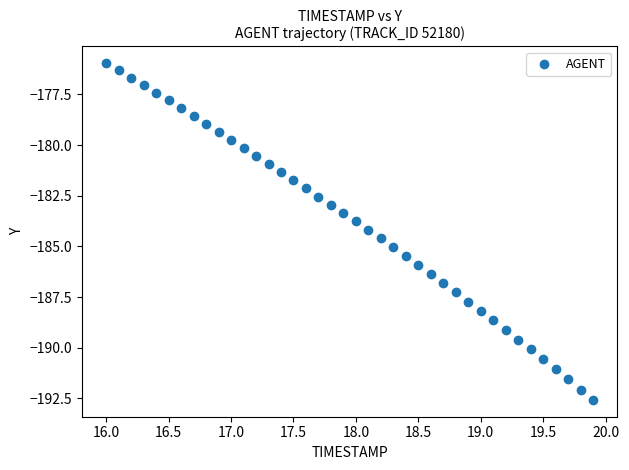

What is the range of Y values (max minus min)?

16.6